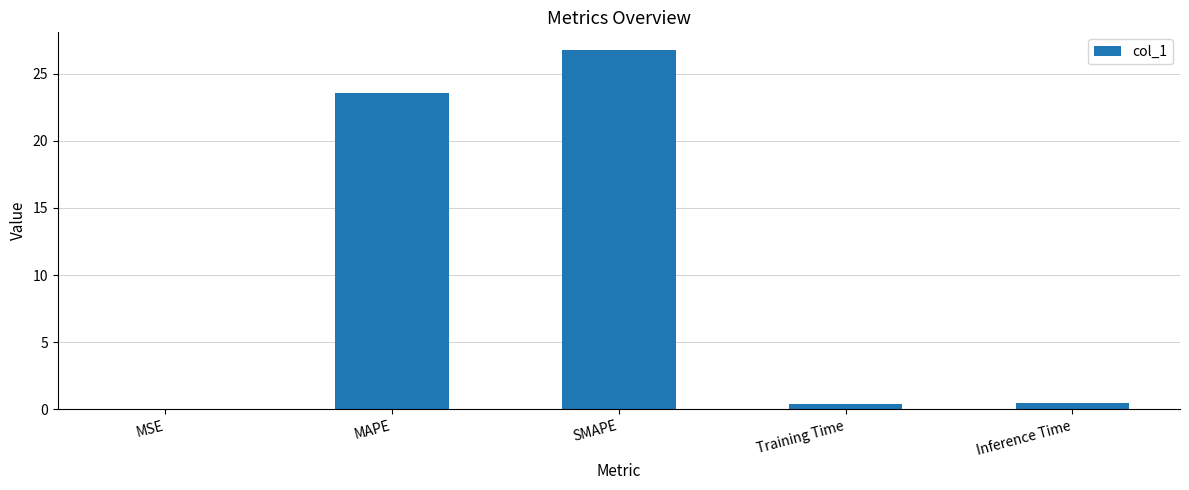

What value does the data have at MAPE?

23.6